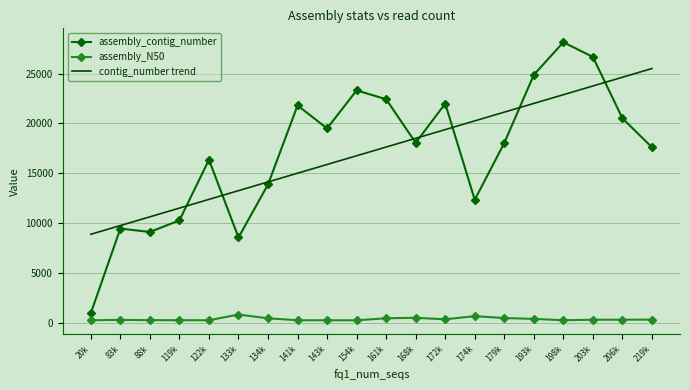

What is the sum of the assembly_N50 values at 154k and 141k?

549.0